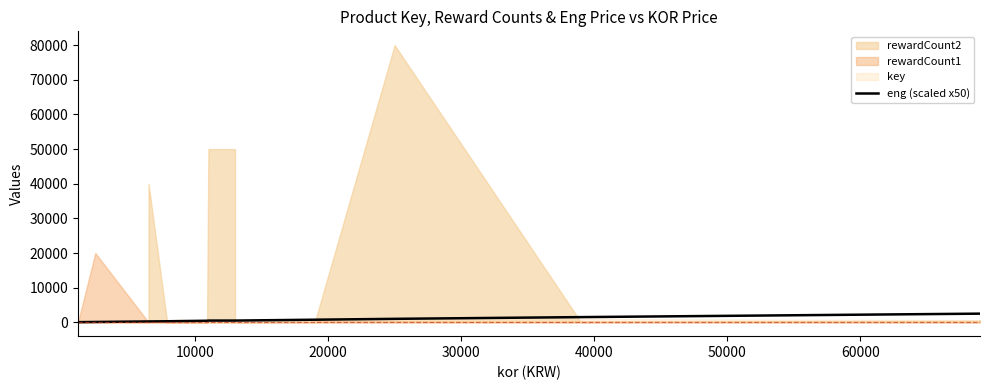

Reading left to right, extract all data points from this chart.

49.5	99.5	249.5	249.5	299.5	349.5	399.5	449.5	499.5	499.5	499.5	499.5	749.5	749.5	999.5	1499.5	1499.5	2499.5	2499.5